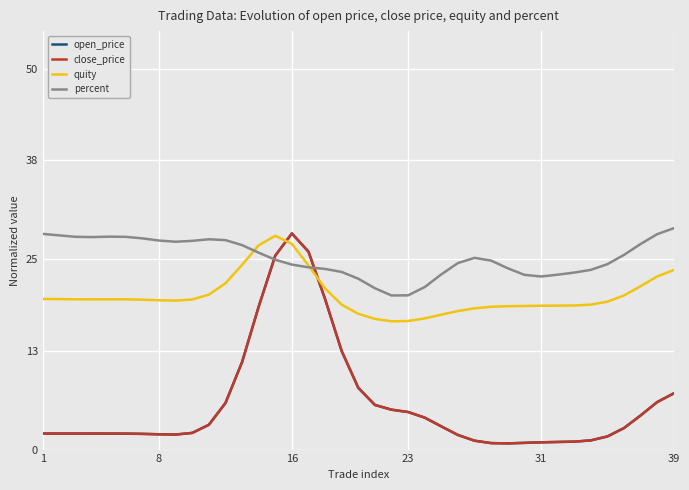

Which series has the widest spread of values?

open_price